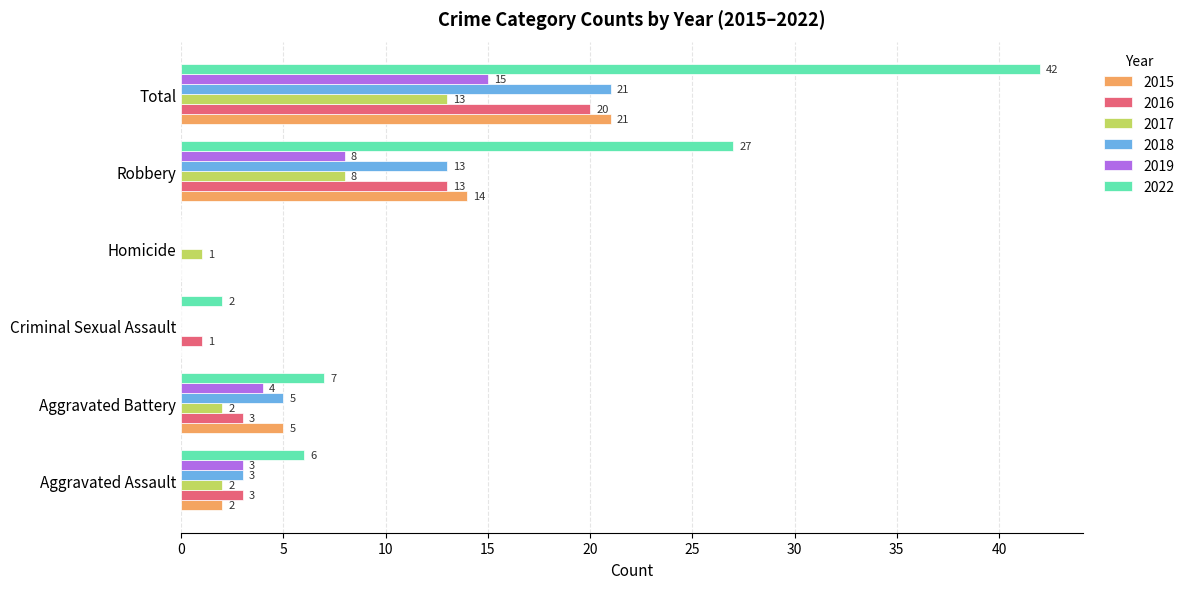

What value does the 2022 series have at Robbery?

27